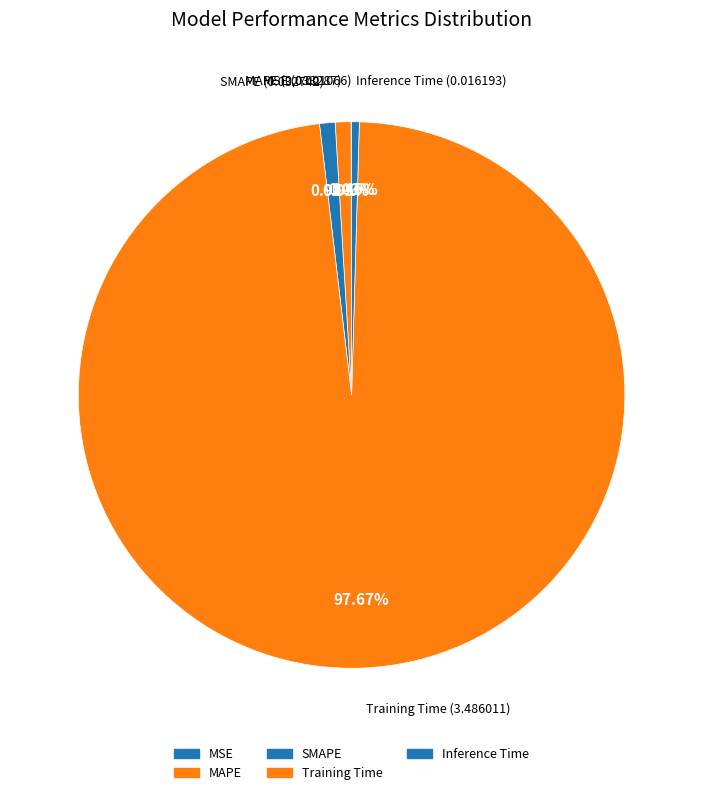

Is it true that MAPE is 1% of the pie?

True